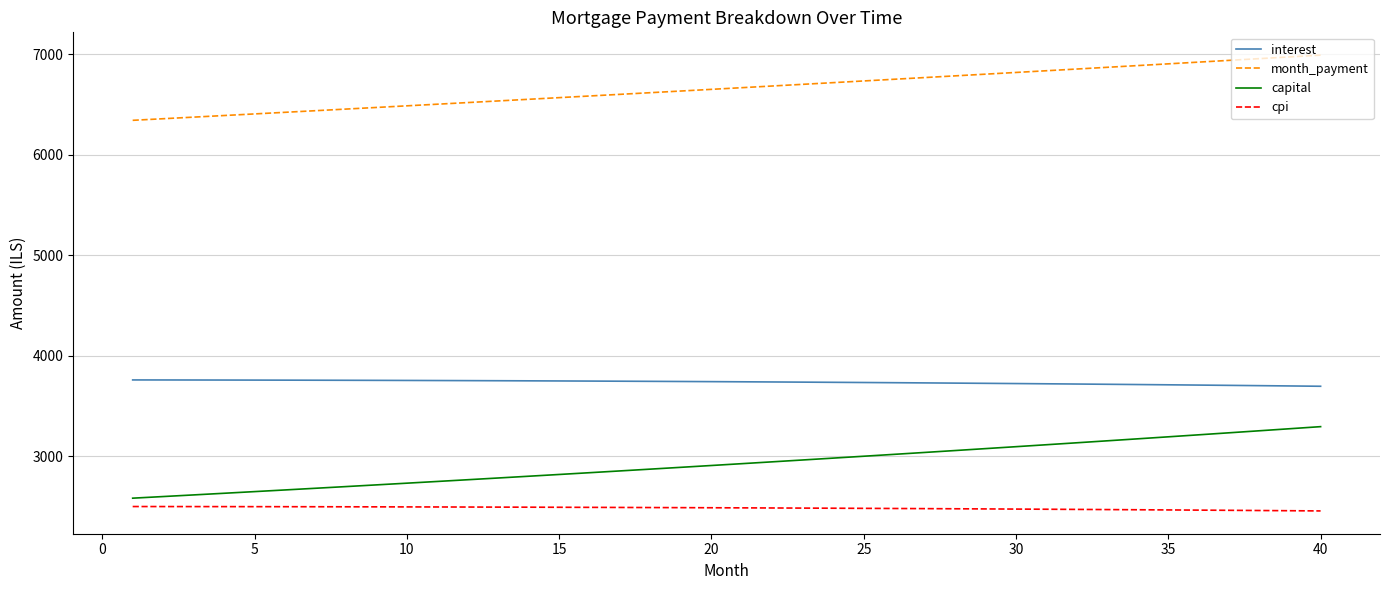

What is the difference between the maximum and minimum values in the interest series?

63.0